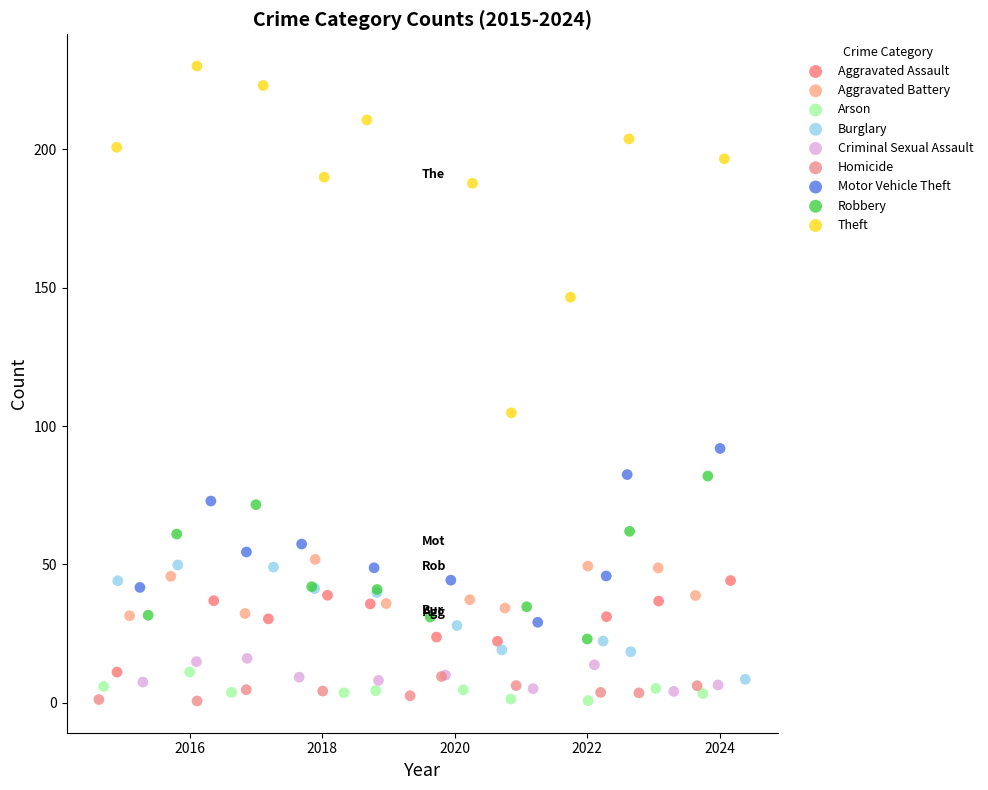

What are all the series names shown in the legend?

Aggravated Assault, Aggravated Battery, Arson, Burglary, Criminal Sexual Assault, Homicide, Motor Vehicle Theft, Robbery, Theft